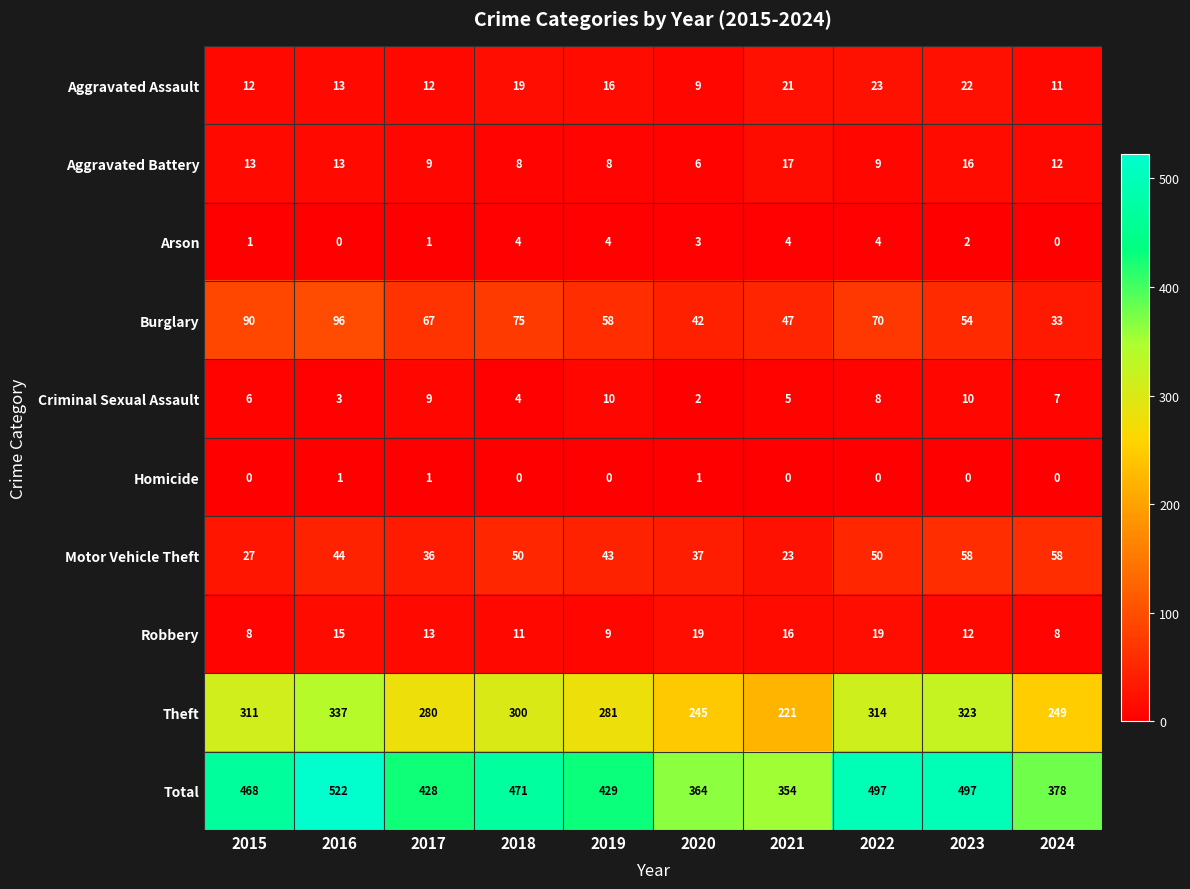

True or false: Arson has a value of 1 at 2022.

False